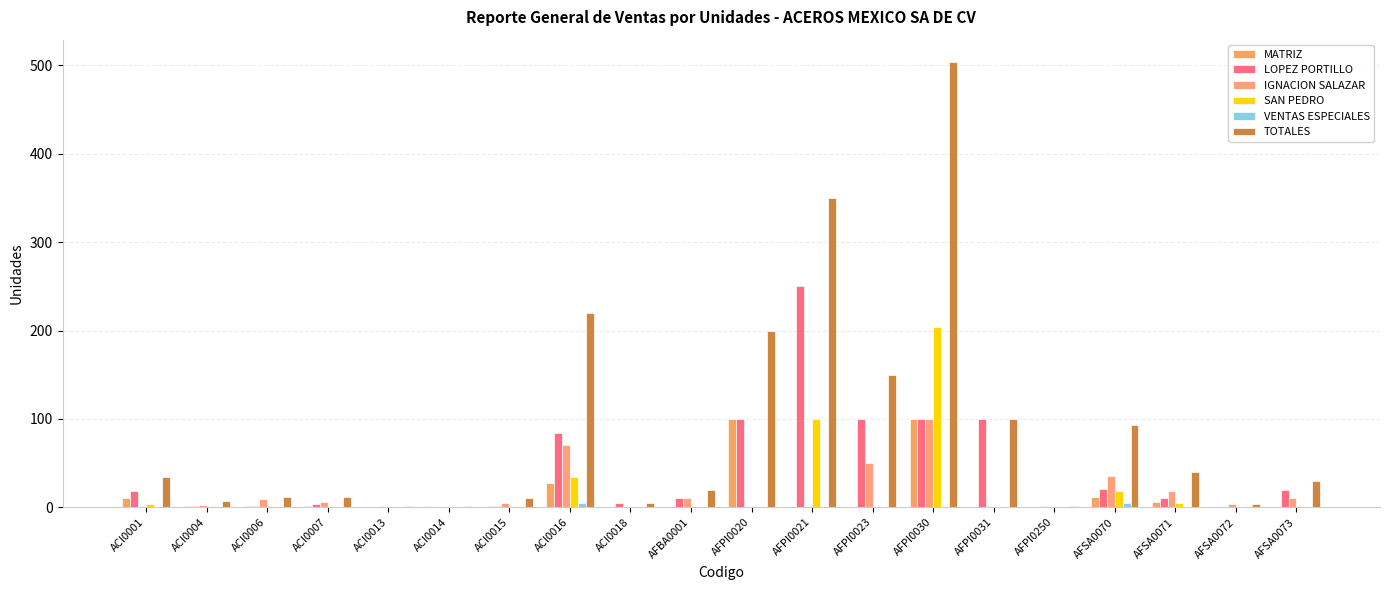

Are the bars grouped side by side (vs. stacked)?

Yes